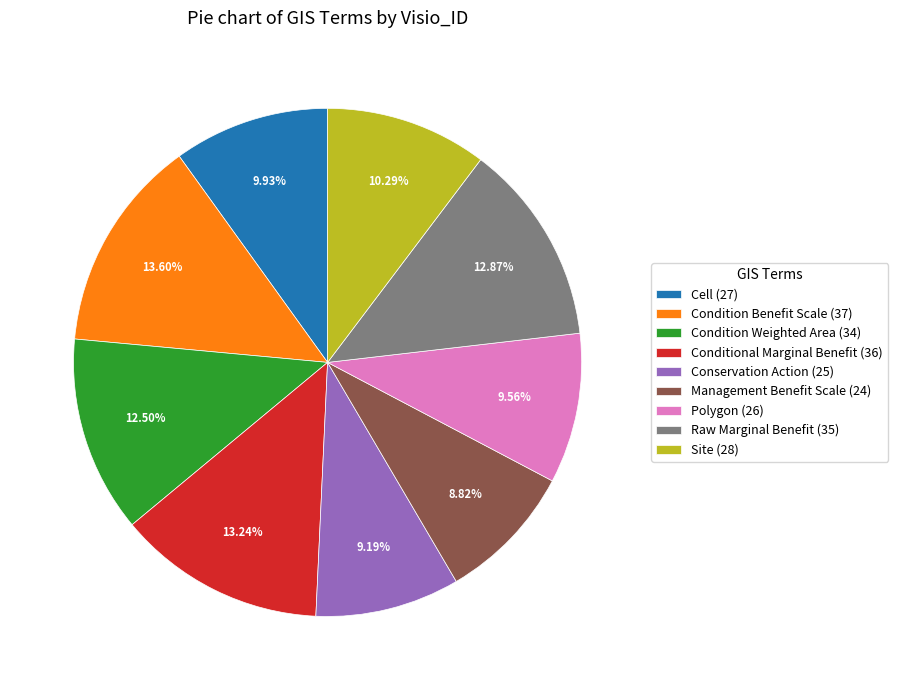

Is there any slice that represents more than half of the pie?

No